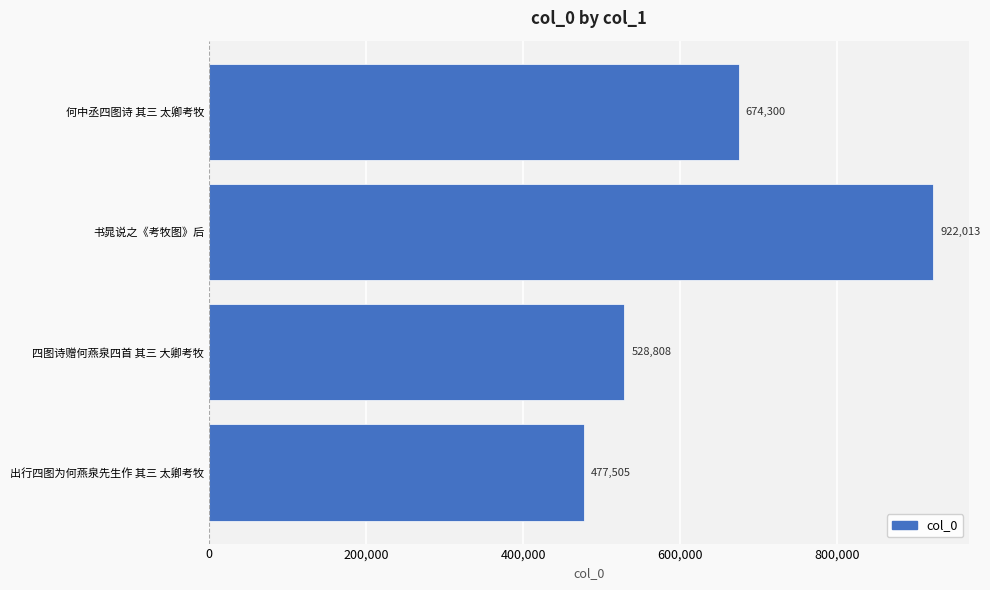

What is the change in value from 四图诗赠何燕泉四首 其三 大卿考牧 to 书晁说之《考牧图》后?

+393205